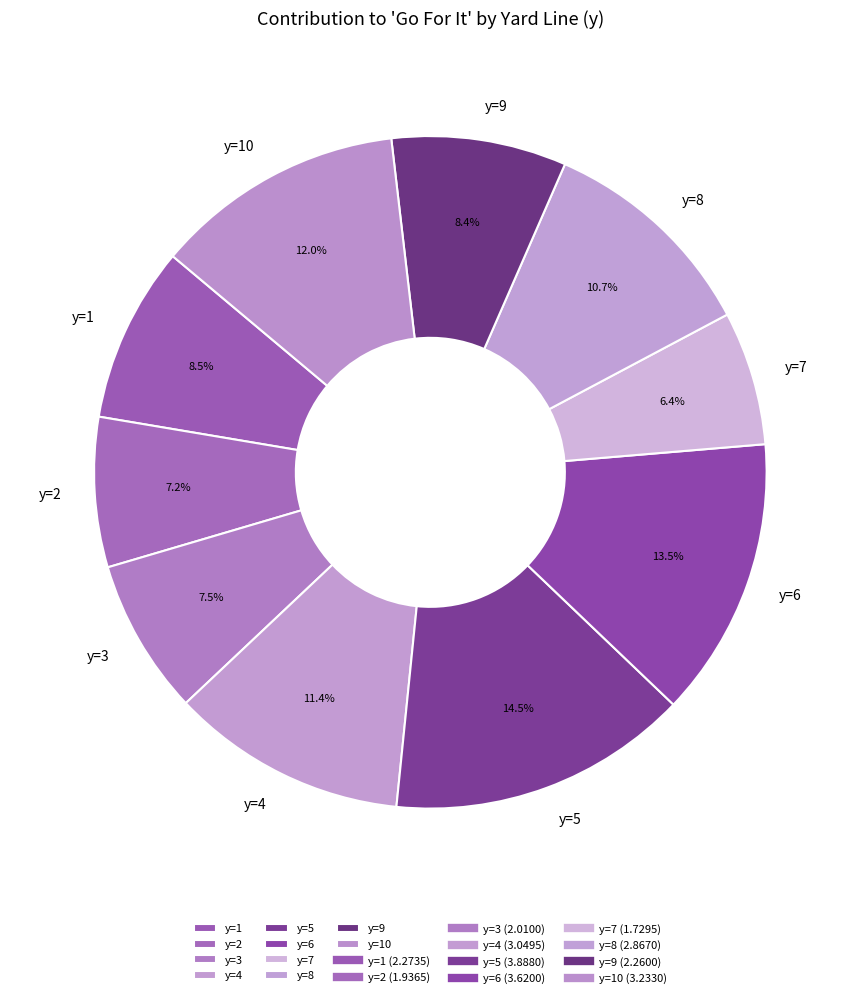

Which slice is the largest?

y=5